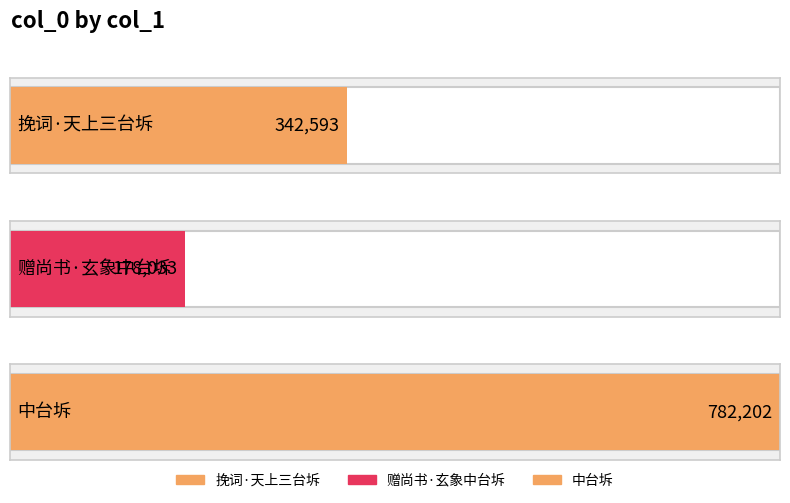

Reading left to right, transcribe all the data shown in this chart.

挽词·天上三台坼=342593	赠尚书·玄象中台坼=178033	中台坼=782202